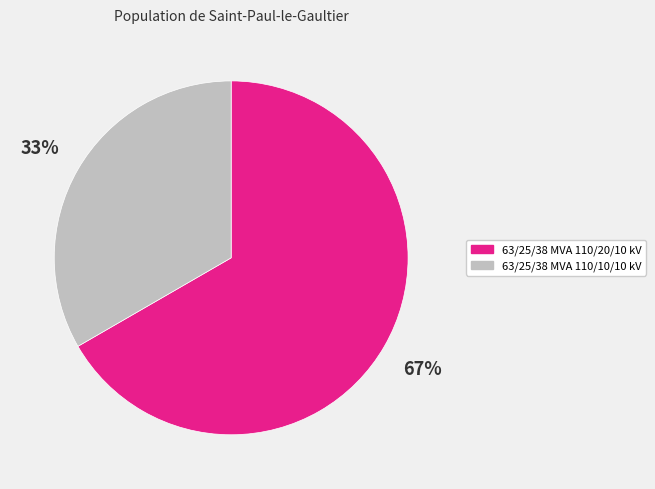

Which category has the smallest portion of the pie?

63/25/38 MVA 110/10/10 kV